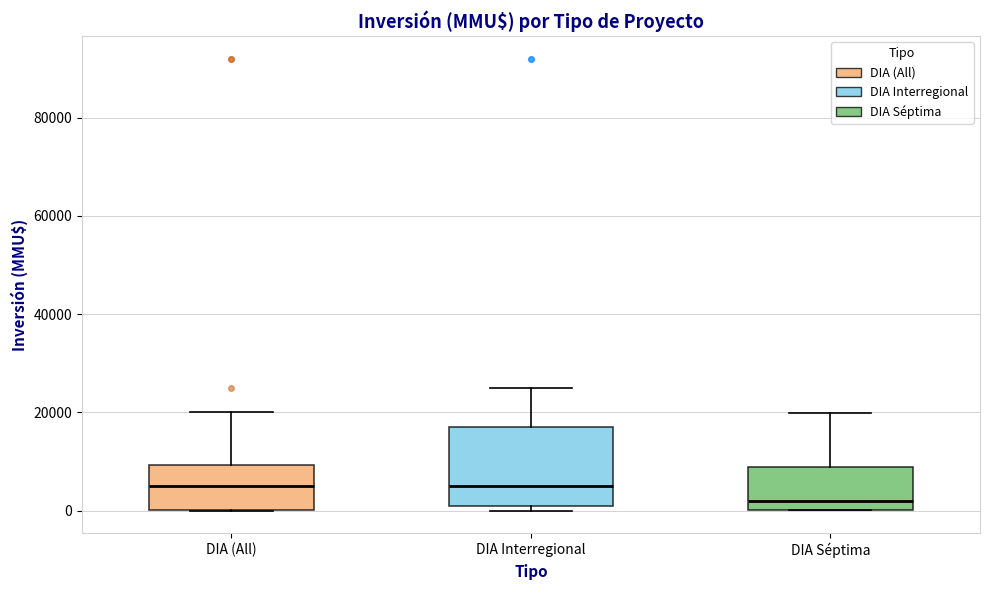

Reading left to right, transcribe this box plot: for each box, give where its median line is, the range the box spans, and where its two whiskers end, as read against the y-axis. The values are not printed on the chart, so give them approximately, as read against the axis.

DIA (All): median 6000, box 0 to 10000, whiskers 0 to 20000
DIA Interregional: median 6000, box 2000 to 18000, whiskers 0 to 26000
DIA Séptima: median 2000, box 0 to 8000, whiskers 0 to 20000